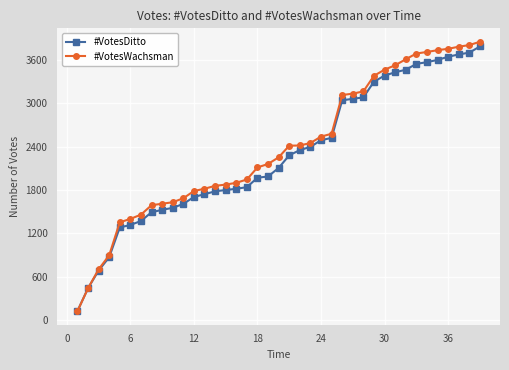

What is the highest value of the #VotesDitto series?

3788